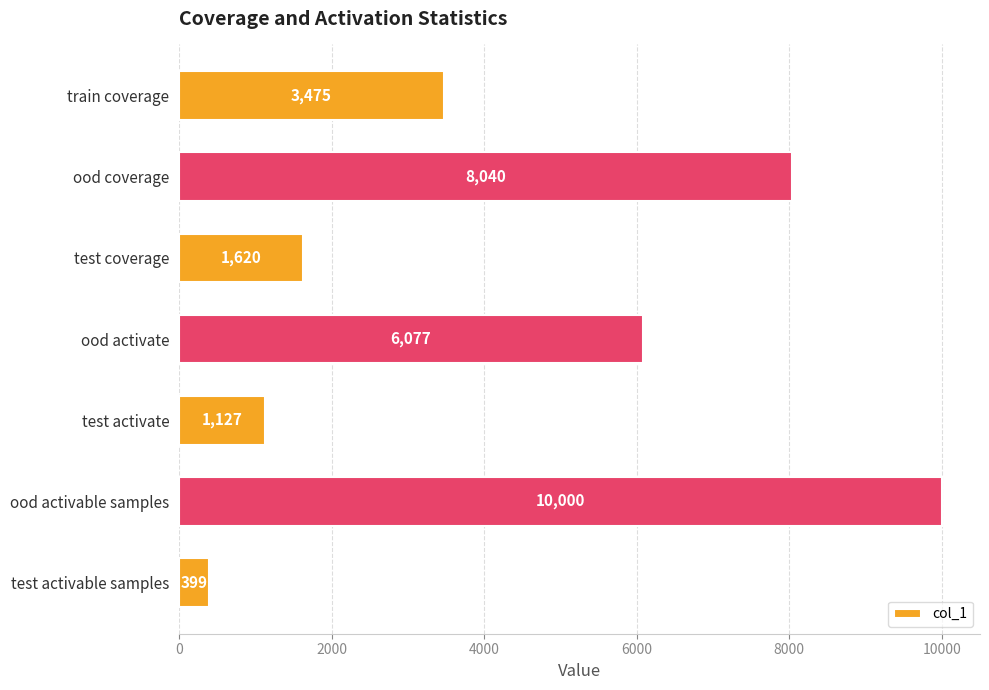

Are the bars horizontal?

Yes